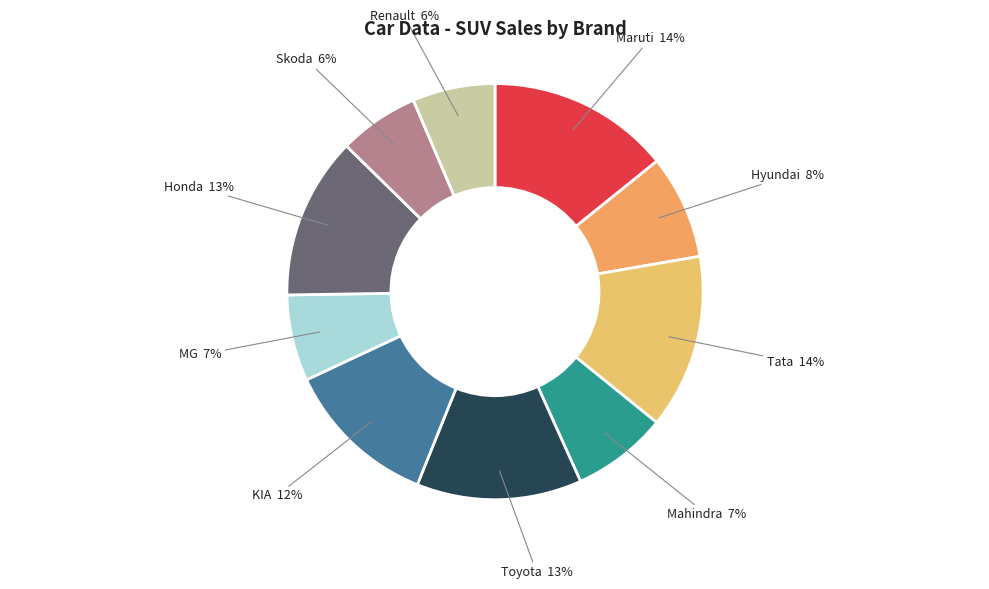

How many segments does this pie chart have?

10